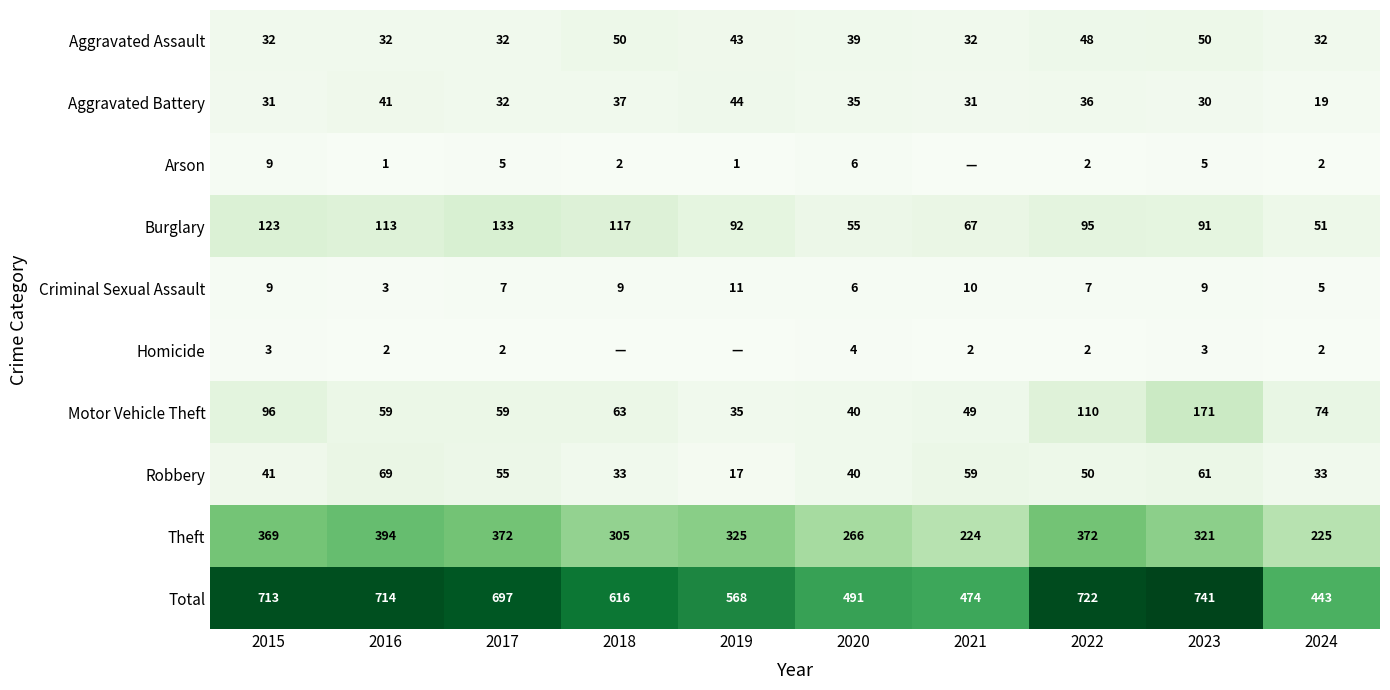

True or false: Motor Vehicle Theft has a value of 110 at 2022.

True